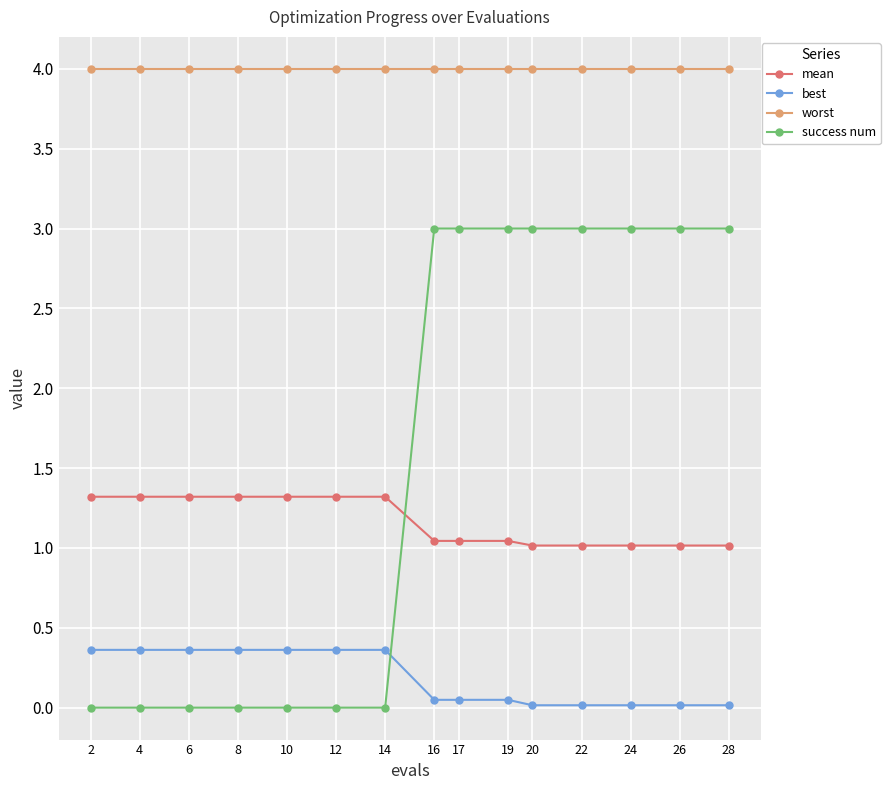

How many values in the success num series are below 3?

7